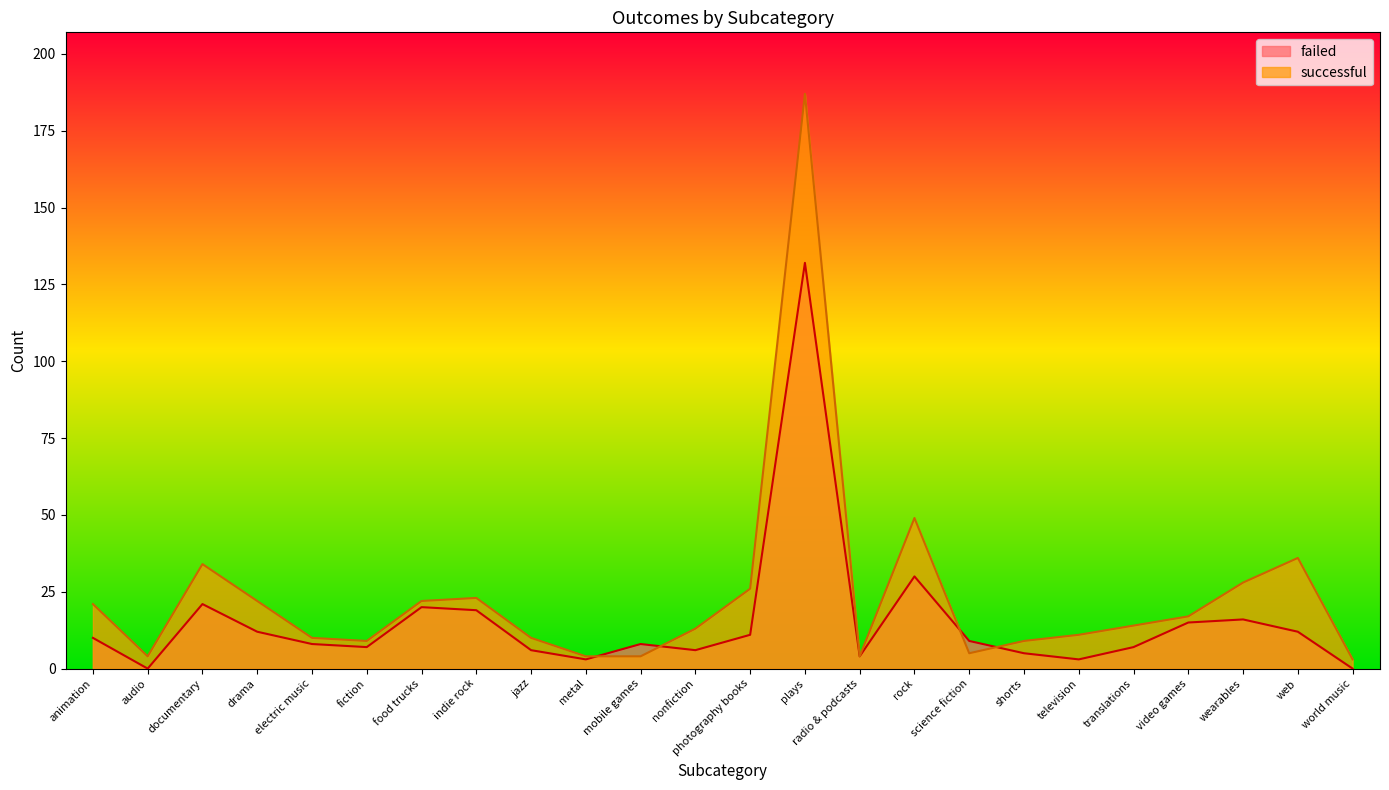

What is the greatest value displayed?

187